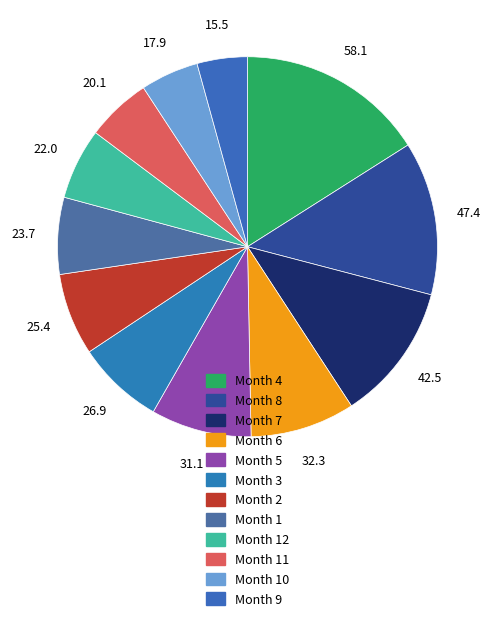

How many segments does this pie chart have?

12